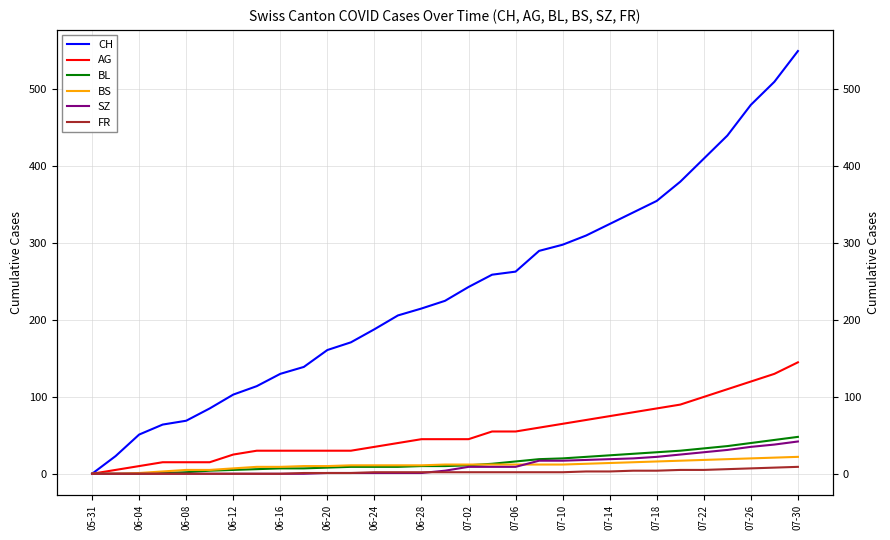

What is the difference between the highest and lowest values at 07-18?

351